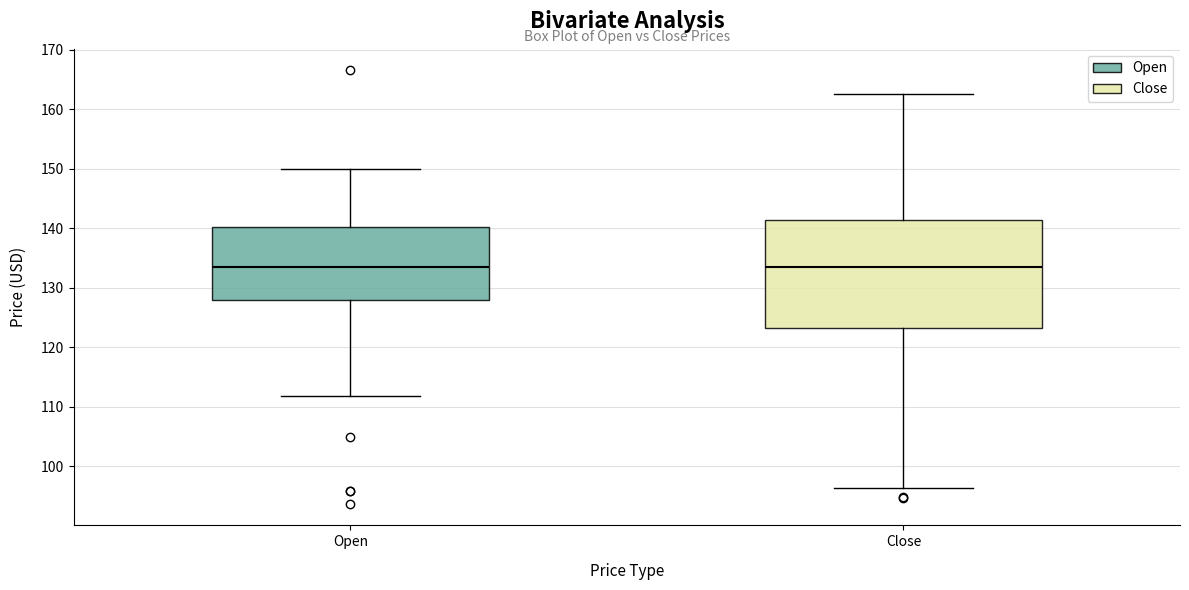

Reading left to right, read every box against the y-axis: the position of its median line, the range the box covers, and the ends of its whiskers. The values are not printed on the chart, so give them approximately, as read against the axis.

Open: median 133, box 128 to 140, whiskers 112 to 150
Close: median 134, box 123 to 141, whiskers 96 to 163